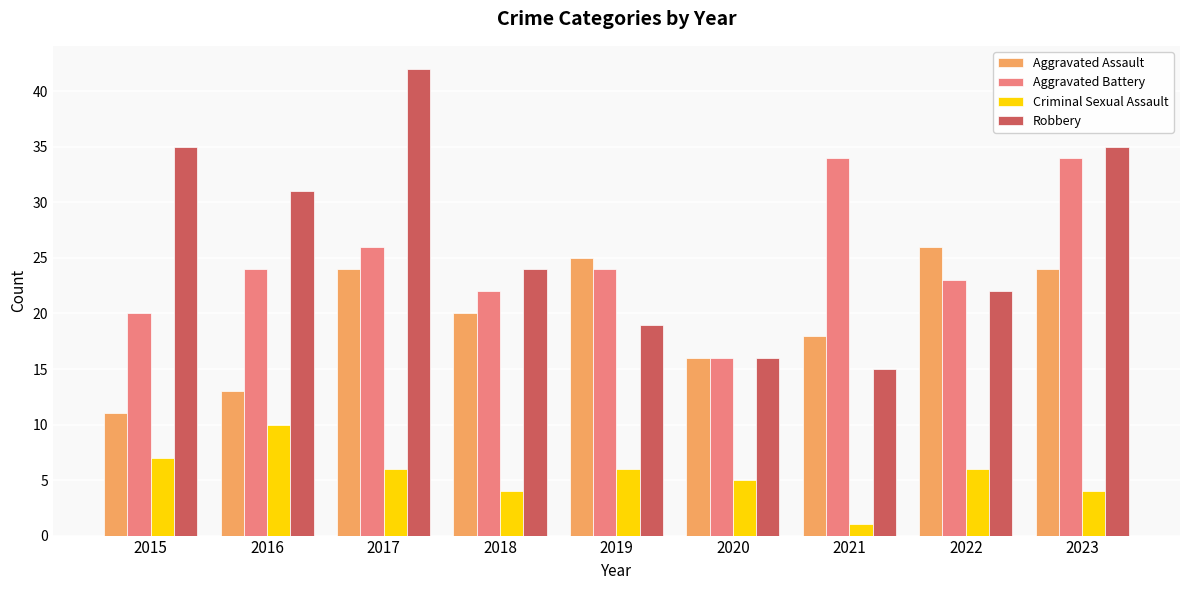

Between 2017 and 2023, which series saw the biggest shift?

Aggravated Battery